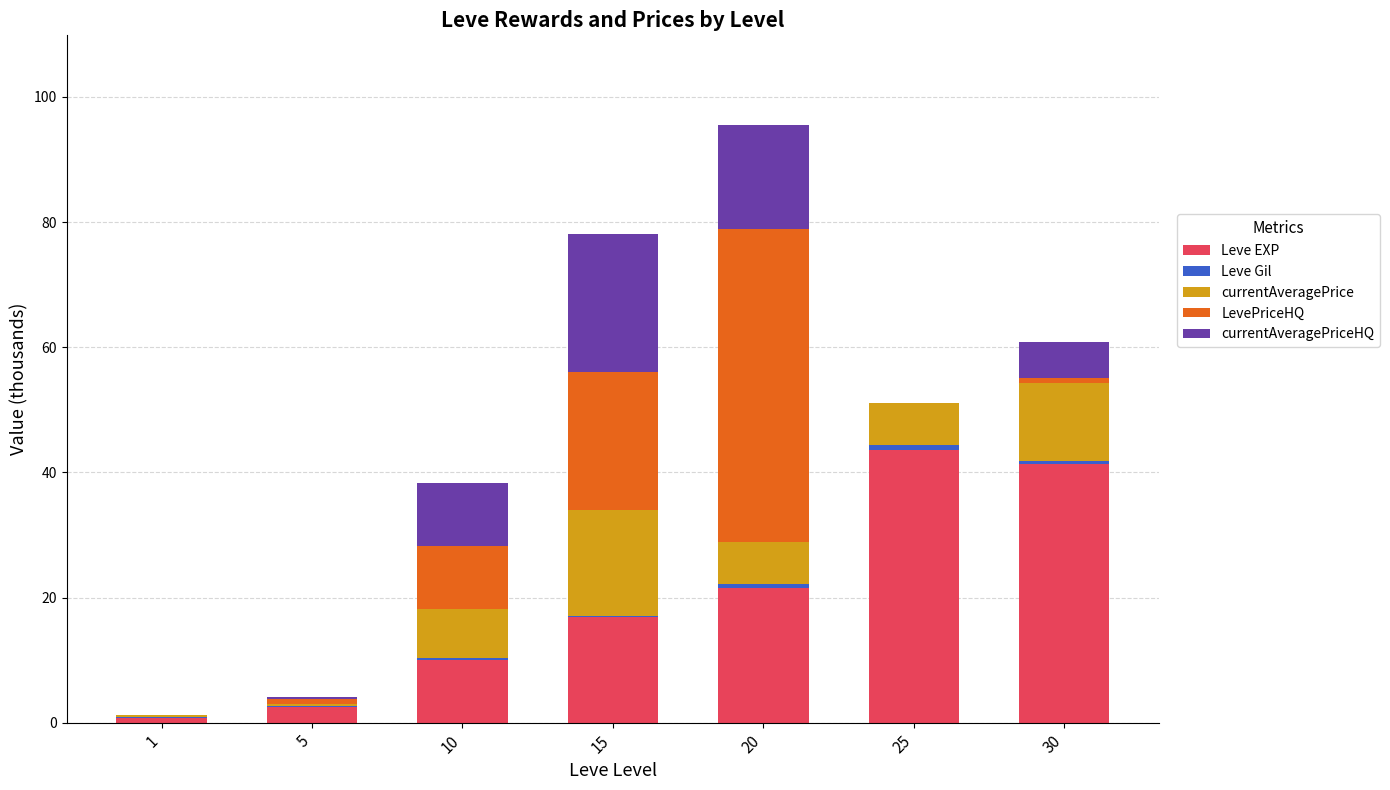

At which category is the sum across all series the highest?

20